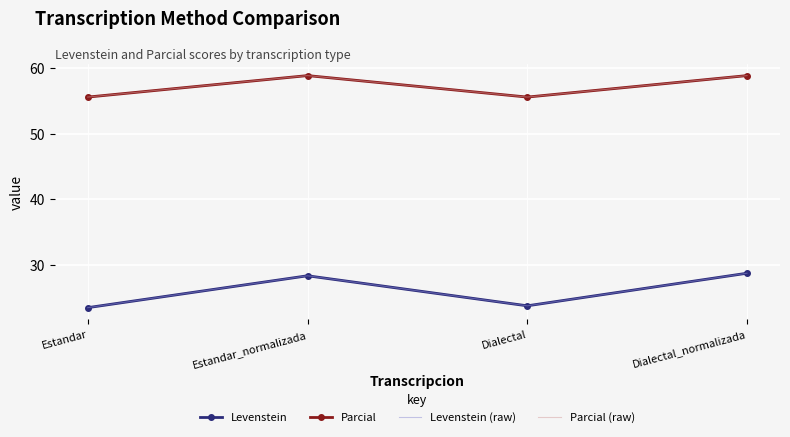

How many lines are shown in the chart?

4